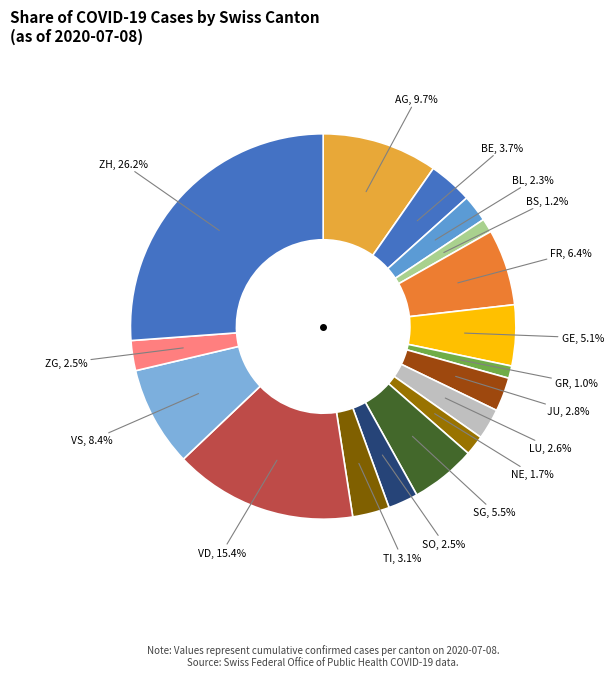

Count the number of slices in the pie.

17